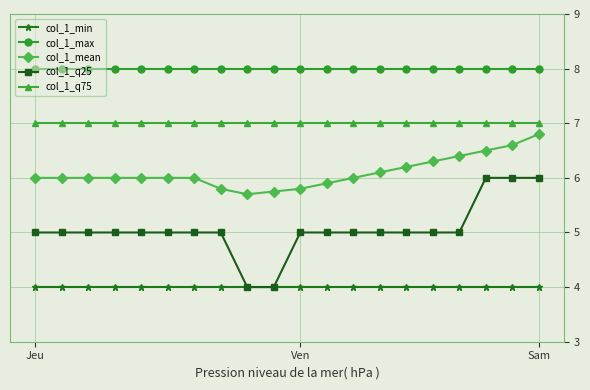

Does the chart display data point markers on the line(s)?

Yes